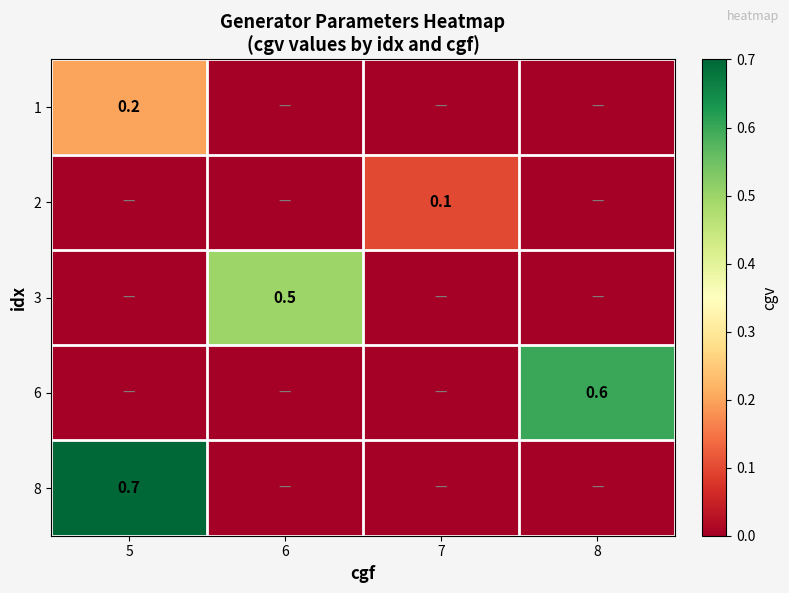

True or false: 8 has a value of 1.2 at 5.

False